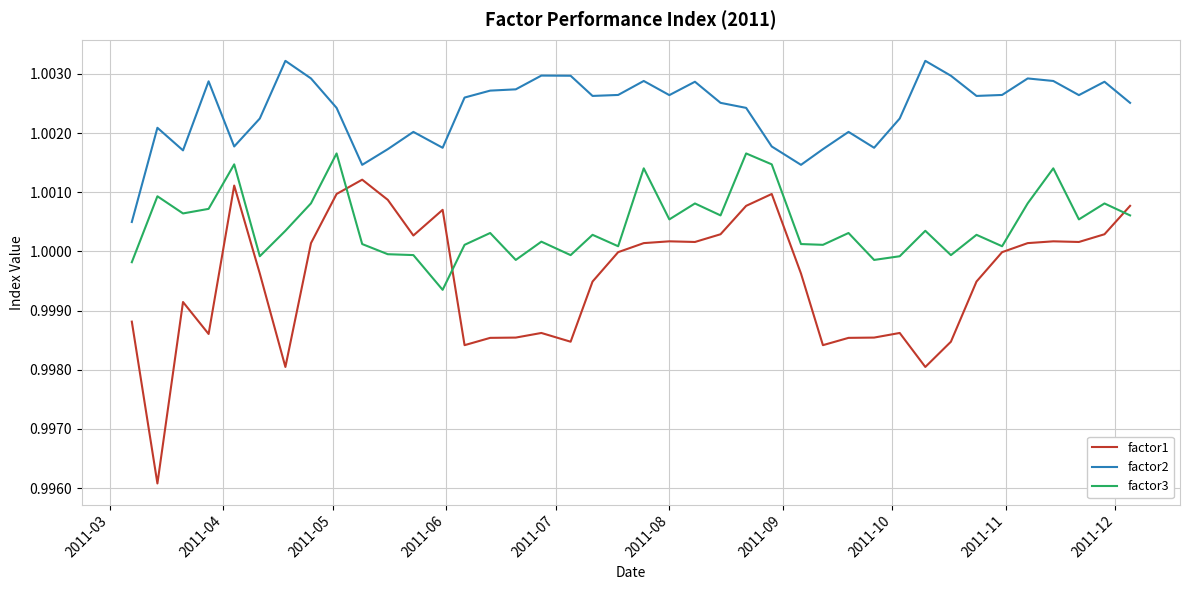

True or false: factor2 and factor3 intersect in this chart.

False